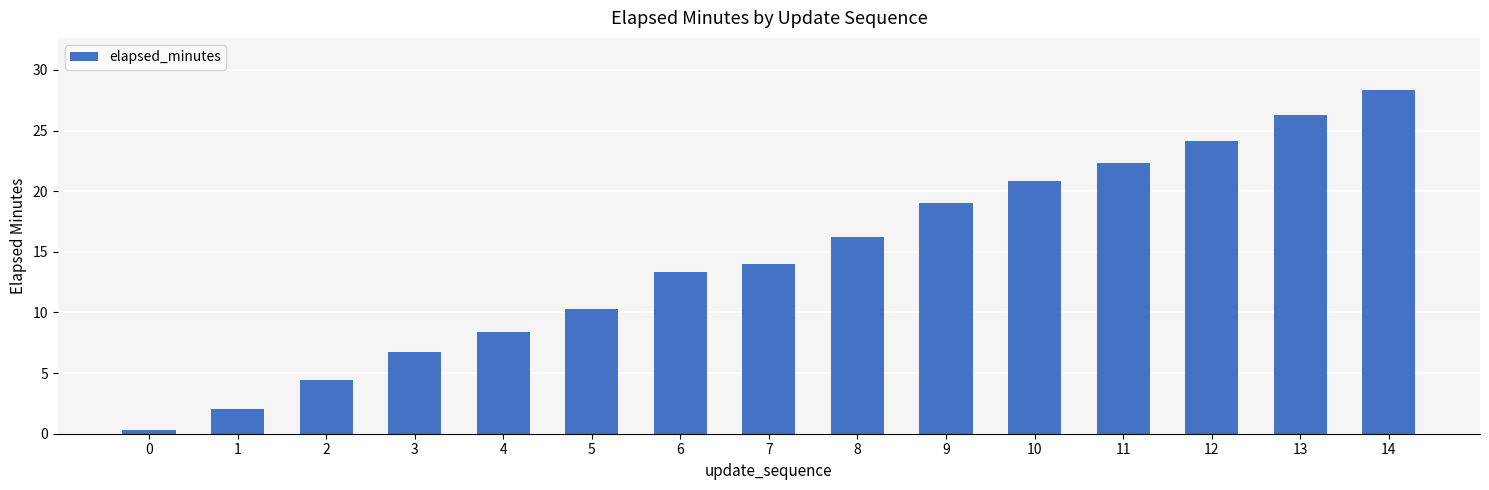

List the labels in order of value, largest first.

14, 13, 12, 11, 10, 9, 8, 7, 6, 5, 4, 3, 2, 1, 0